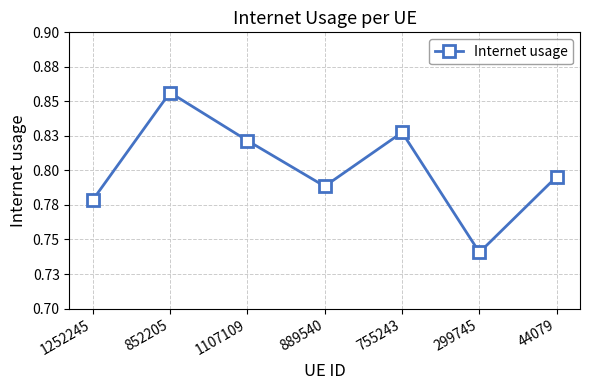

Which has a higher value, 44079 or 889540?

44079